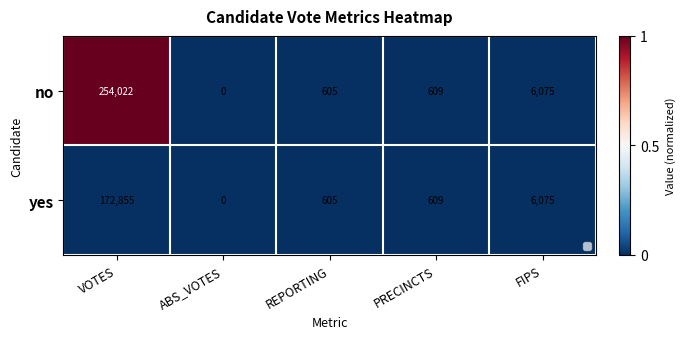

What is the sum of all no values?

261311